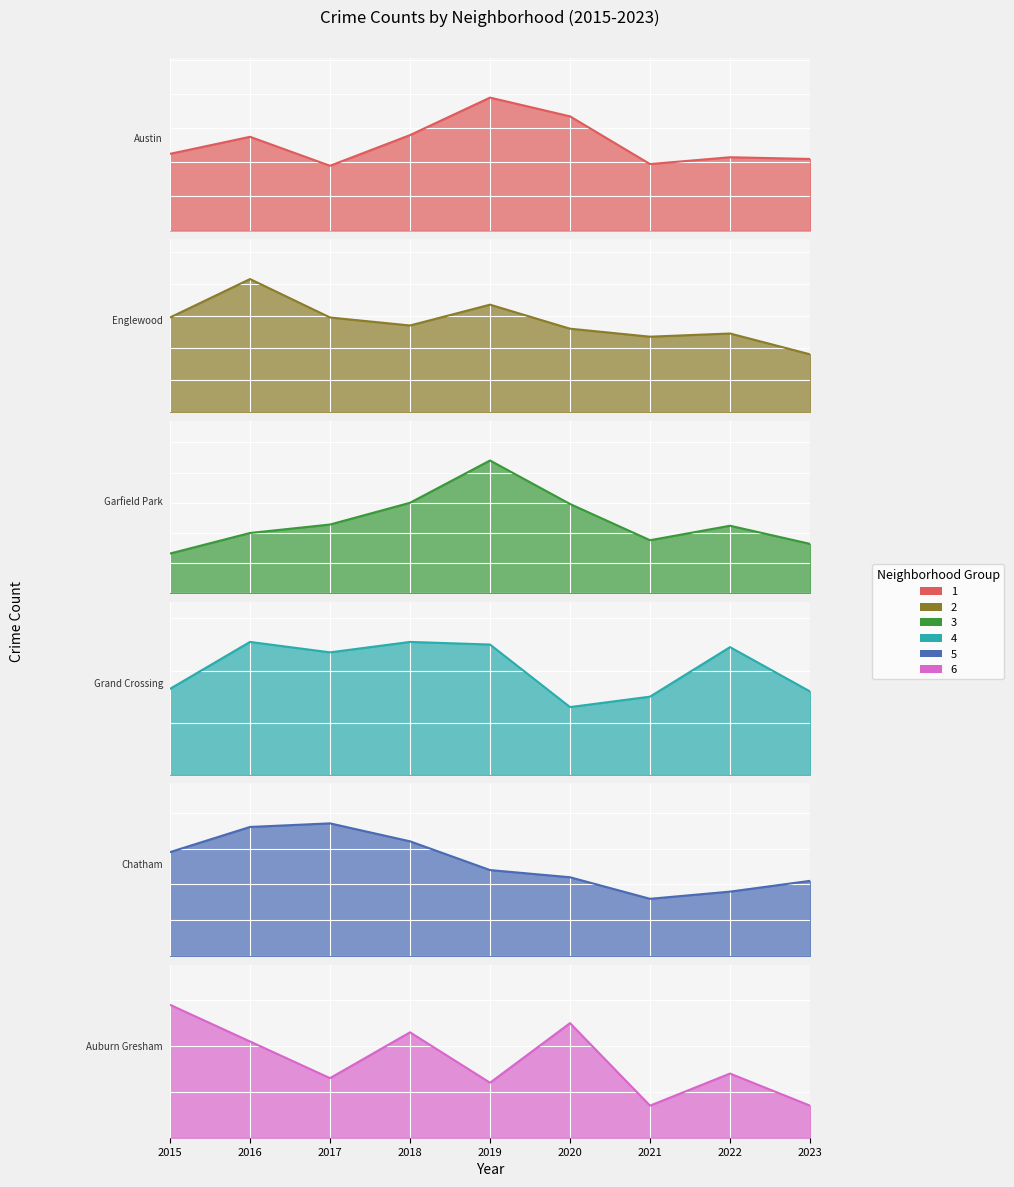

How many lines are shown in the chart?

6